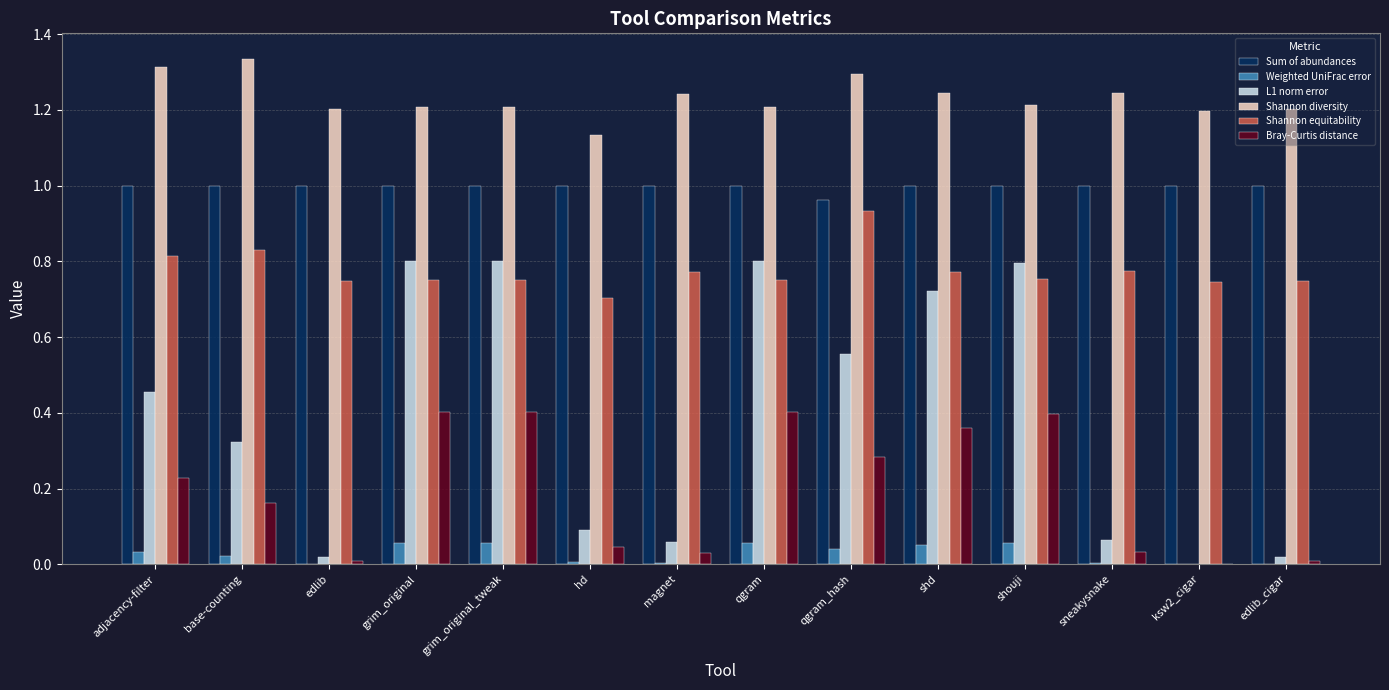

Is the value of L1 norm error at grim_original_tweak greater than the value of Bray-Curtis distance at grim_original?

Yes